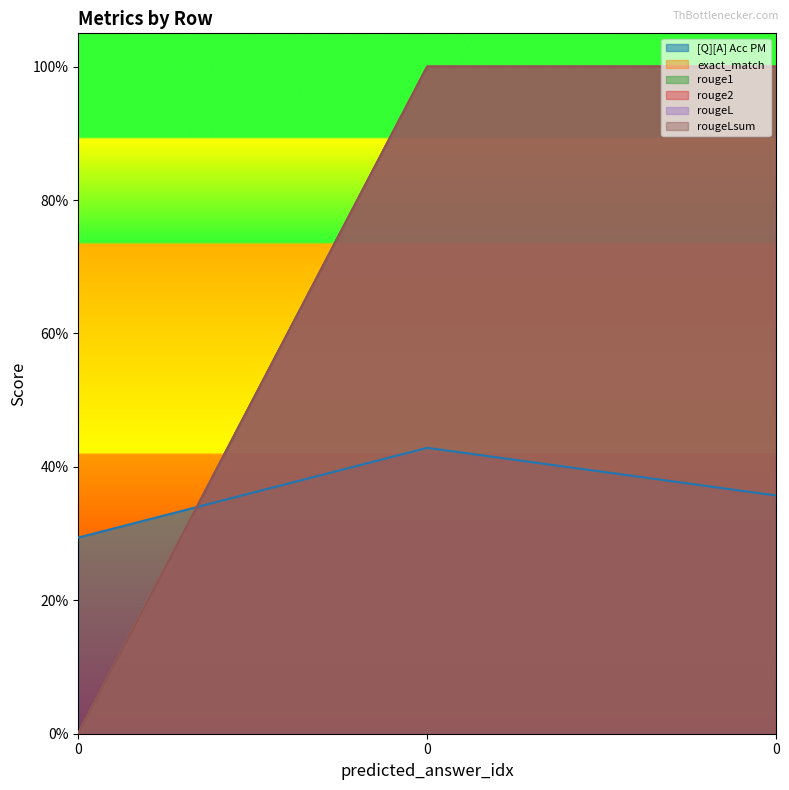

What is the difference between the highest and lowest values at 0?

0.3